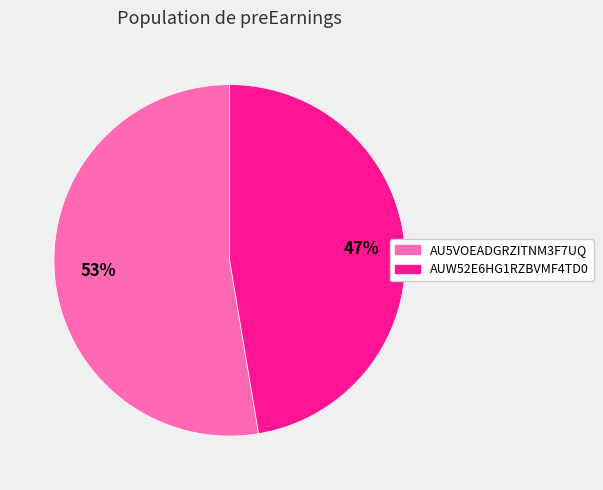

Count the number of slices in the pie.

2